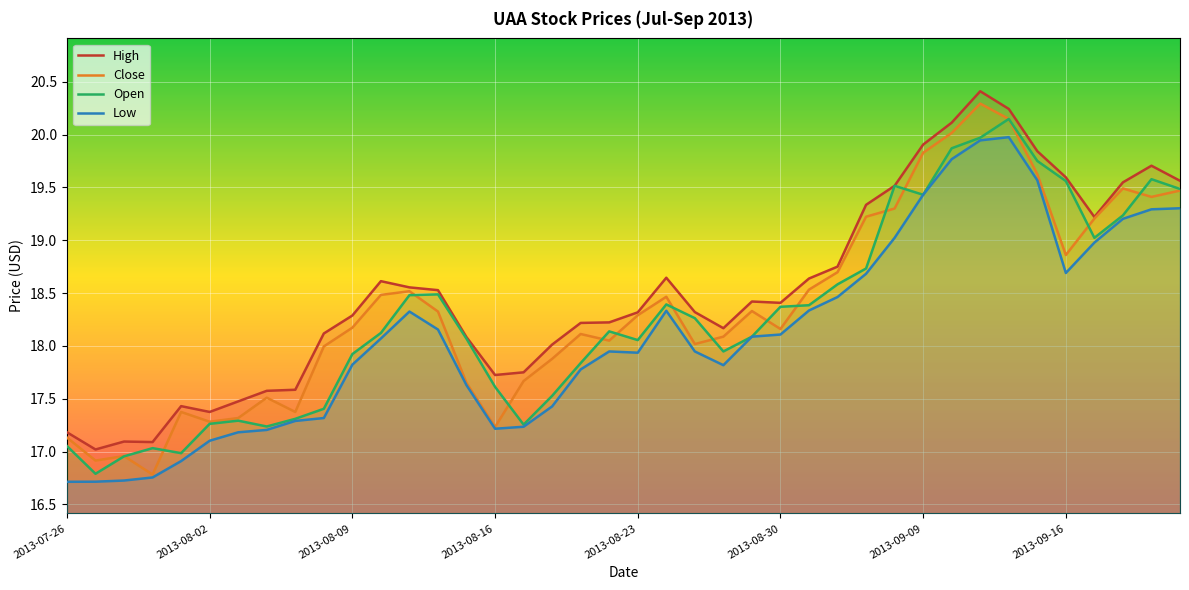

Which label corresponds to the smallest value in the chart?

2013-07-26